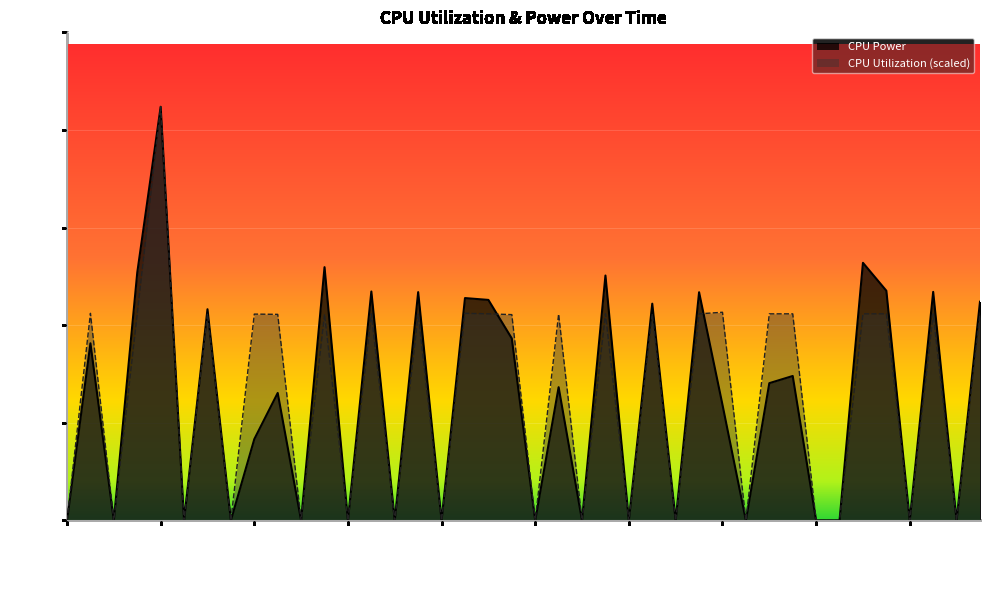

Reading right to left, list all the values displayed in this chart.

CPU Power: 0.1	0.0	0.1	0.0	0.1	0.1	0.0	0.0	0.0	0.0	0.0	0.0	0.1	0.0	0.1	0.0	0.1	0.0	0.0	0.0	0.1	0.1	0.1	0.0	0.1	0.0	0.1	0.0	0.1	0.0	0.0	0.0	0.0	0.1	0.0	0.1	0.1	0.0	0.1	0.0
CPU Utilization: 0.1	0.0	0.1	0.0	0.1	0.1	0.0	0.0	0.1	0.1	0.0	0.1	0.1	0.0	0.1	0.0	0.1	0.0	0.1	0.0	0.1	0.1	0.1	0.0	0.1	0.0	0.1	0.0	0.1	0.0	0.1	0.1	0.0	0.1	0.0	0.1	0.1	0.0	0.1	0.0